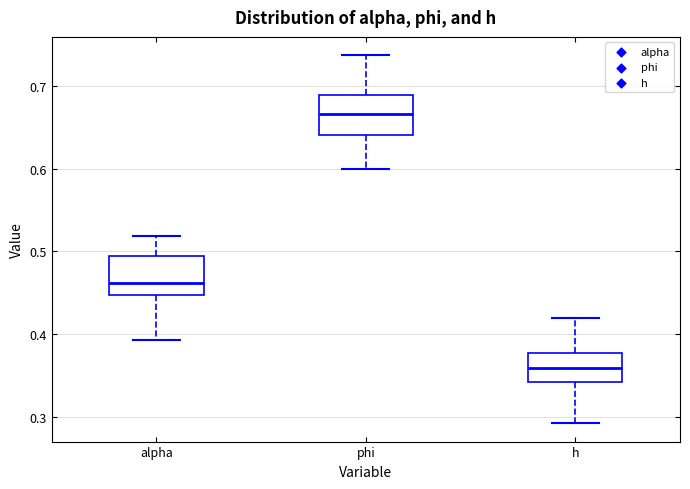

Which box's median line is the lowest?

h